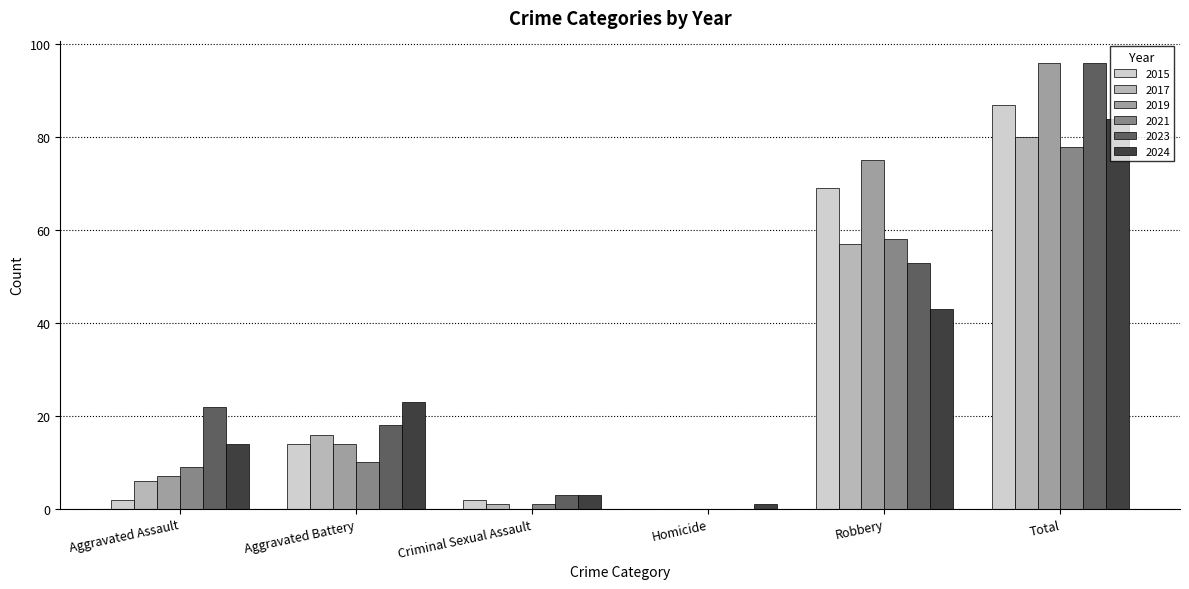

Count the number of data series in this chart.

6